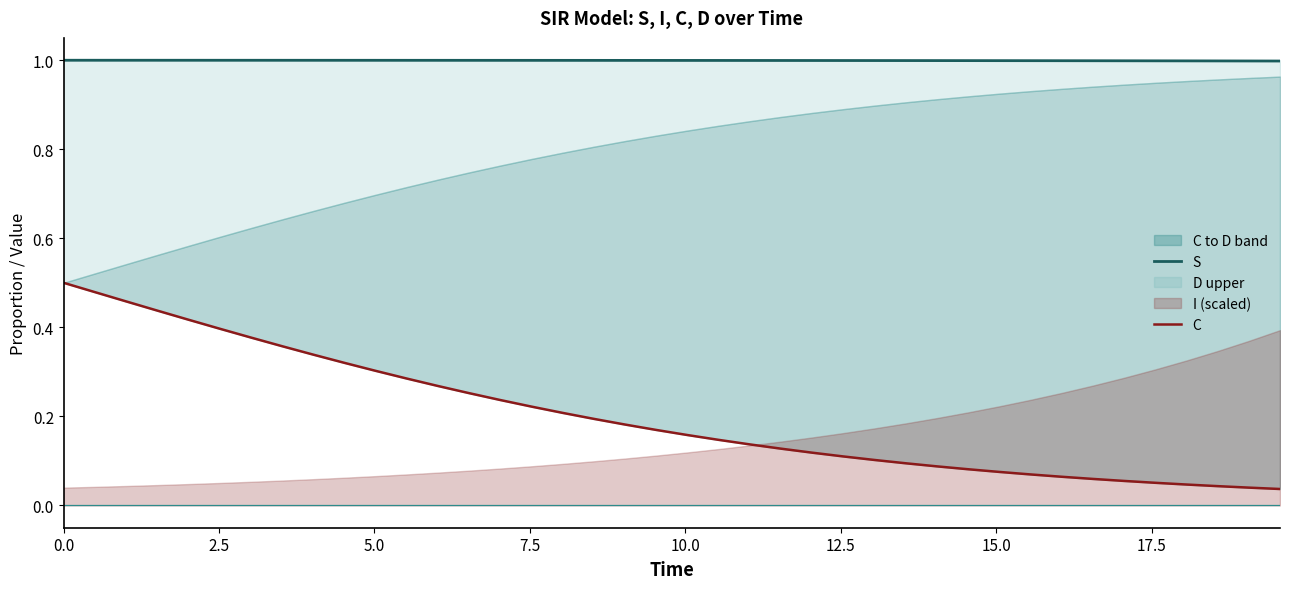

Count the S values in the range 0 to 1.

40